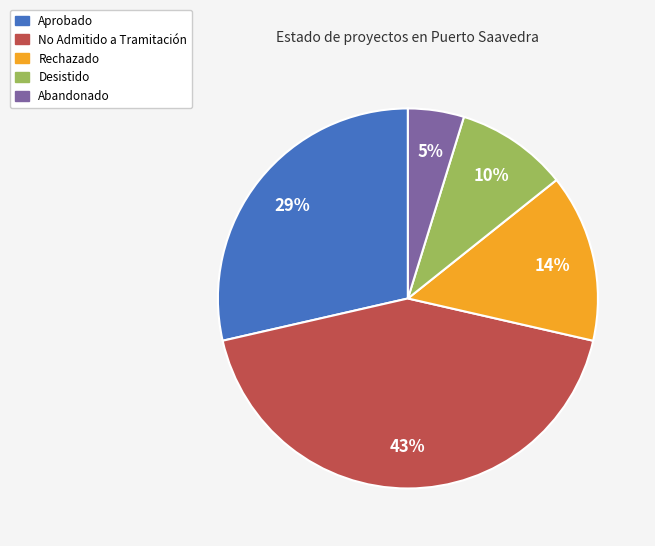

The No Admitido a Tramitación slice represents 12% of the pie. True or false?

False